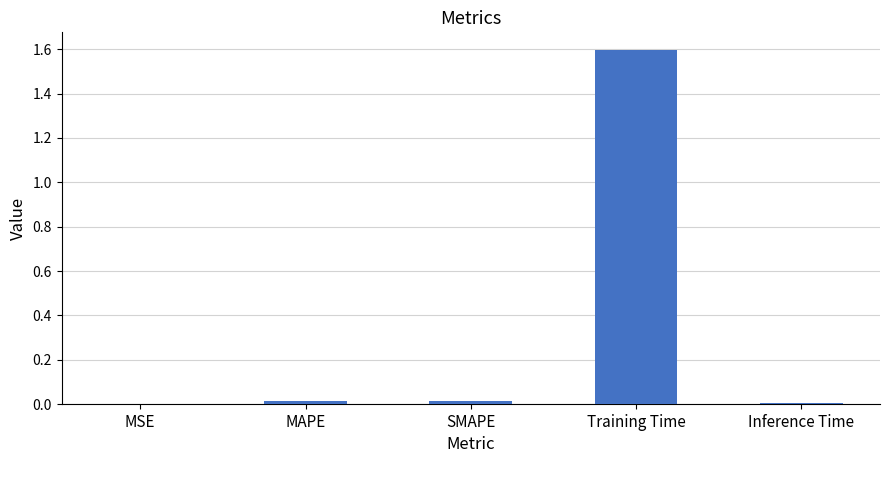

True or false: the data shows 0.7 at Training Time.

False